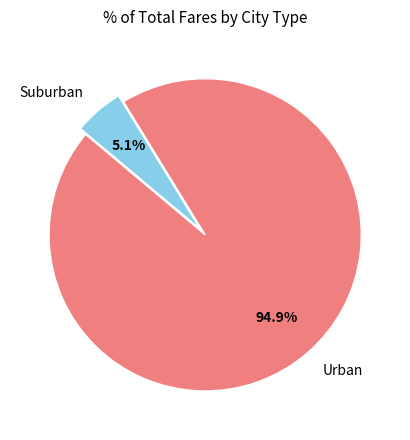

Which category has the biggest portion of the pie?

Urban